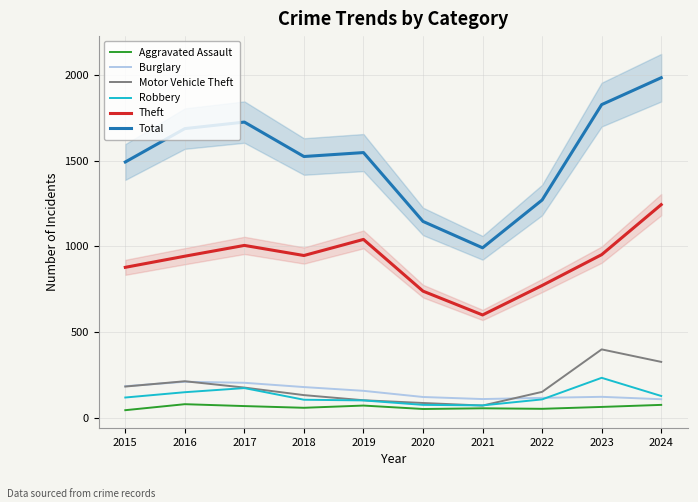

Rank the categories by Theft value from highest to lowest.

2024, 2019, 2017, 2023, 2018, 2016, 2015, 2022, 2020, 2021